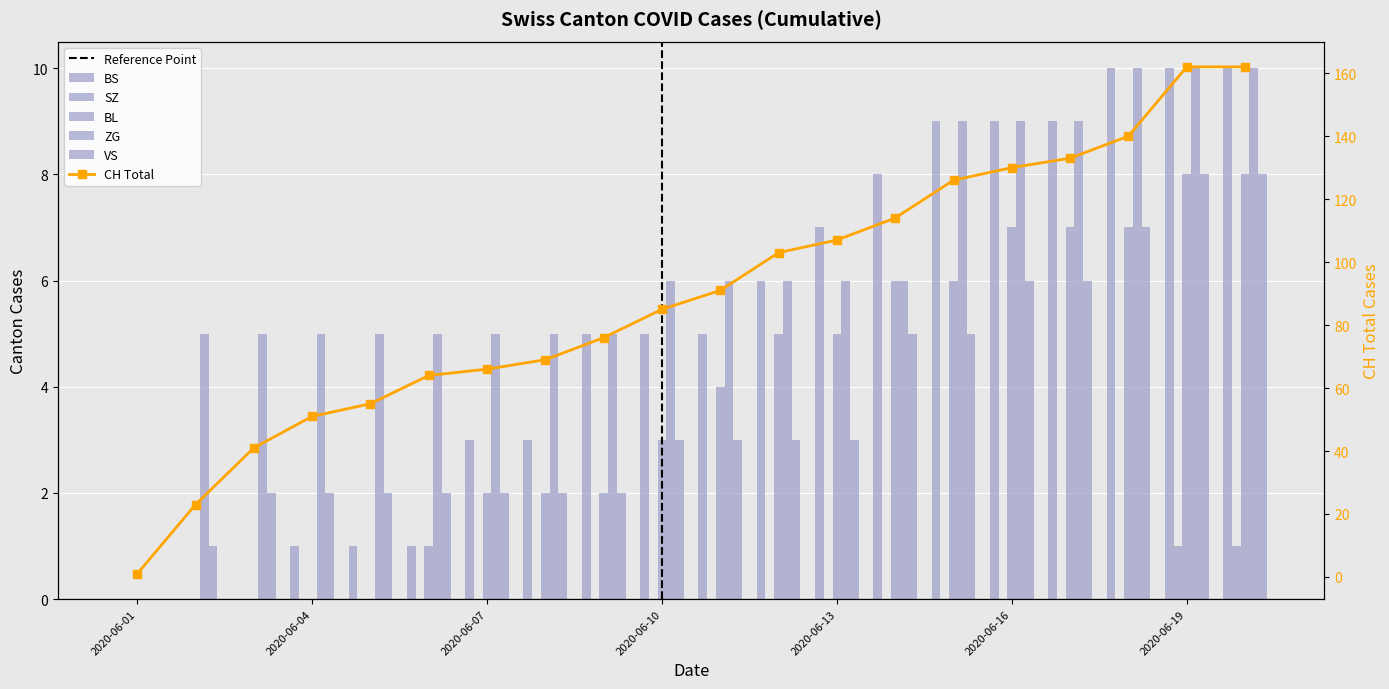

The VS series shows 1 at 2020-06-14. True or false?

False